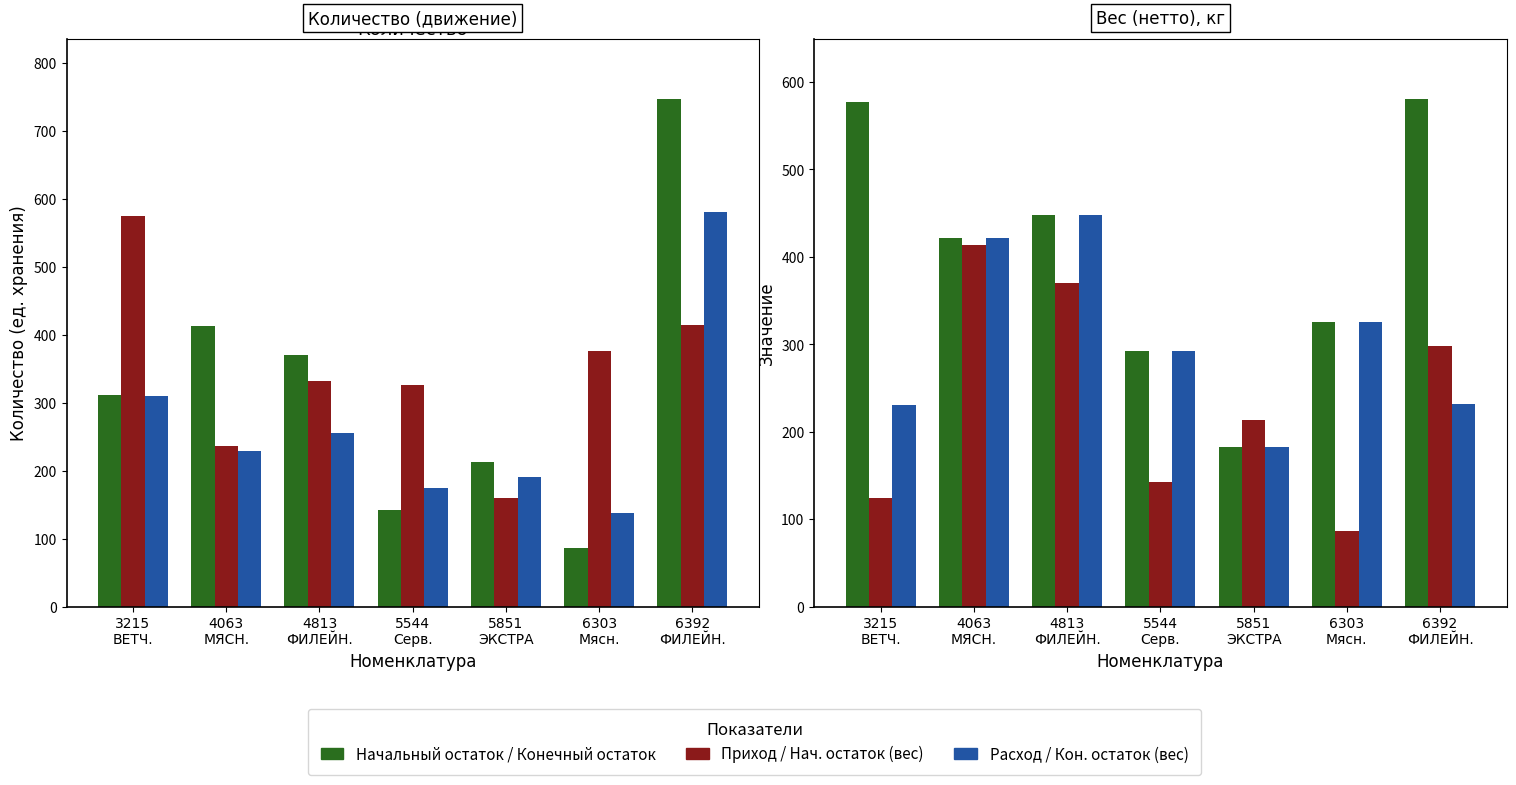

Is the value of Конечный остаток at 5851
ЭКСТРА greater than the value of Расход at 4063
МЯСН.?

No